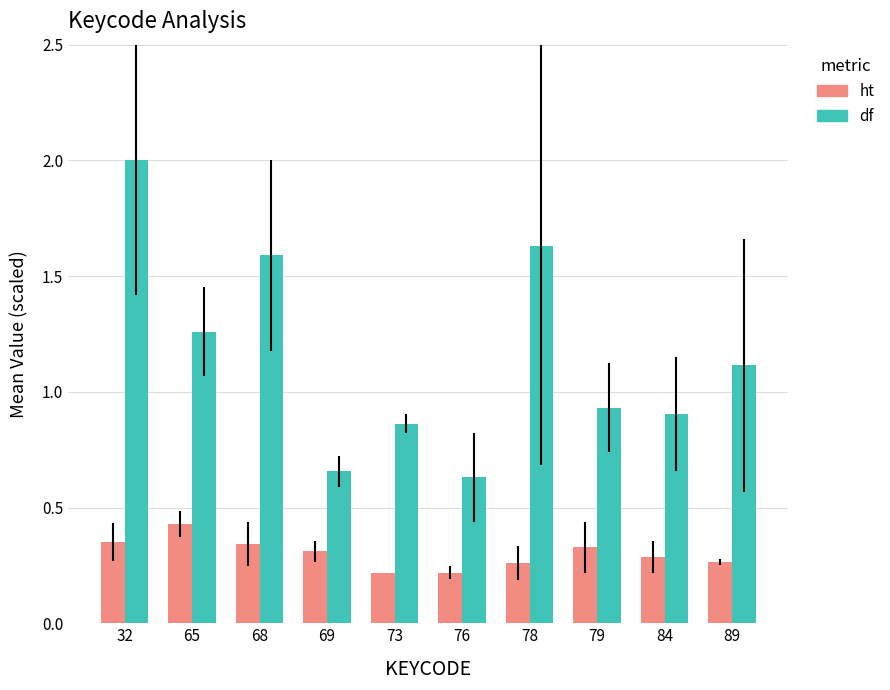

Between 65 and 76, which series saw the biggest shift?

df